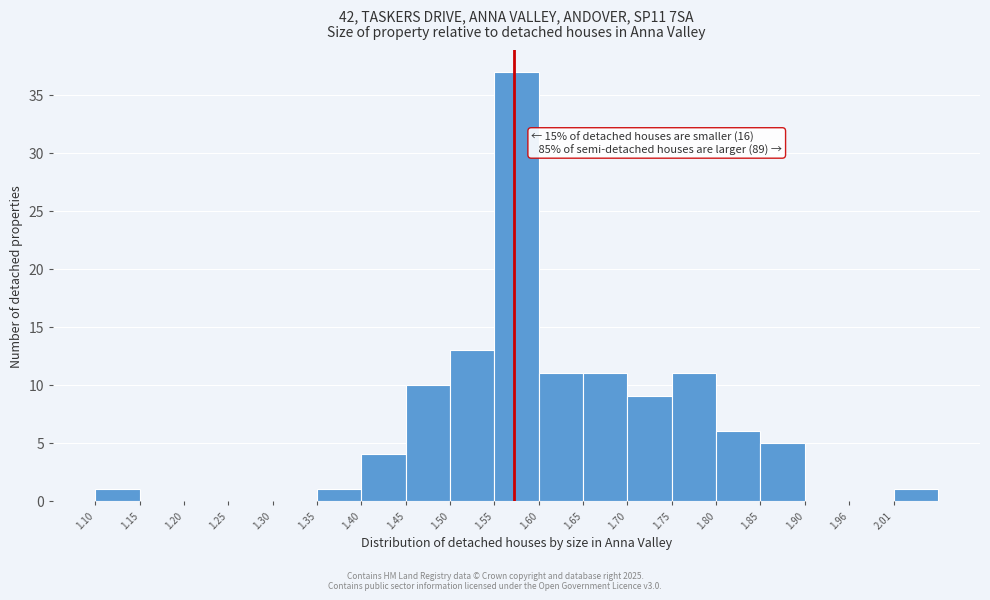

Over which range of the x-axis is the bar tallest?

1.55 to 1.60